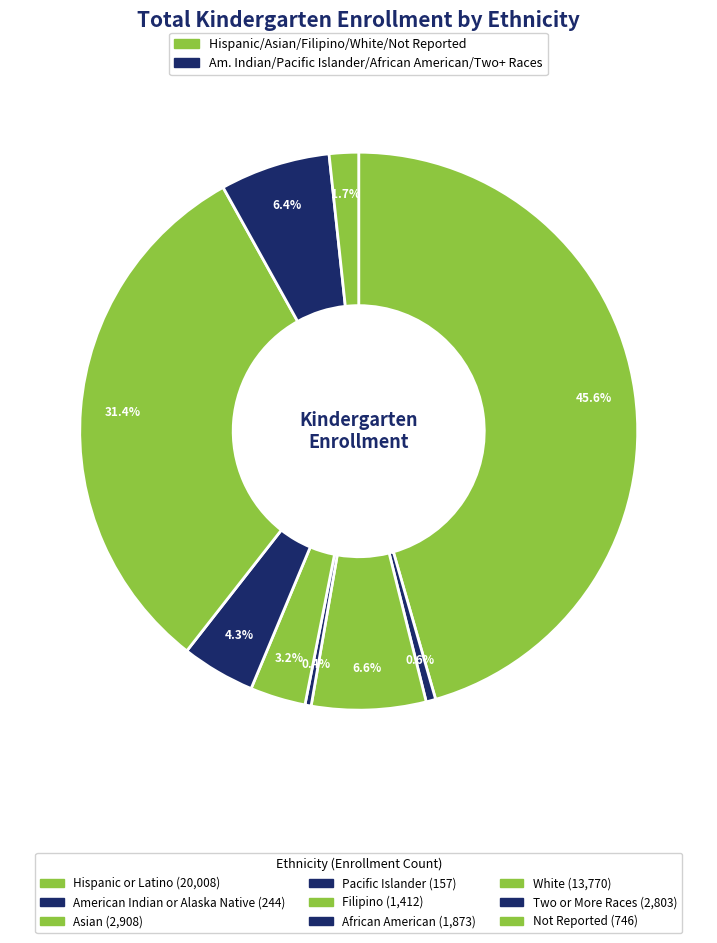

Count the number of slices in the pie.

9